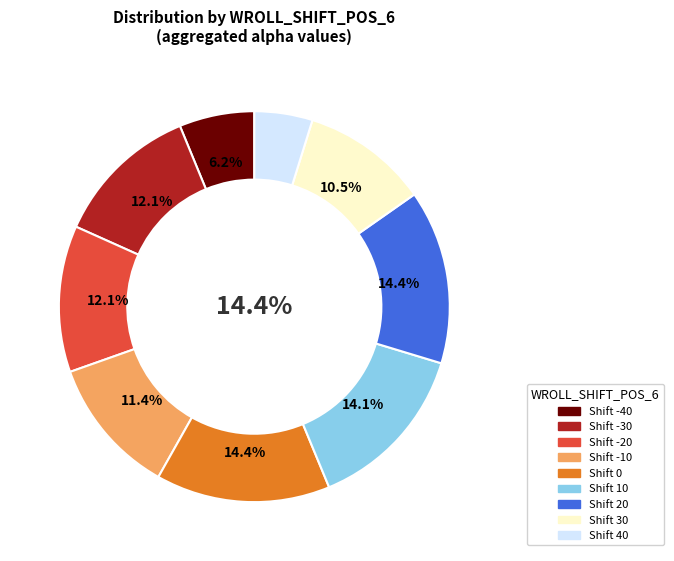

How many slices are in this pie chart?

9